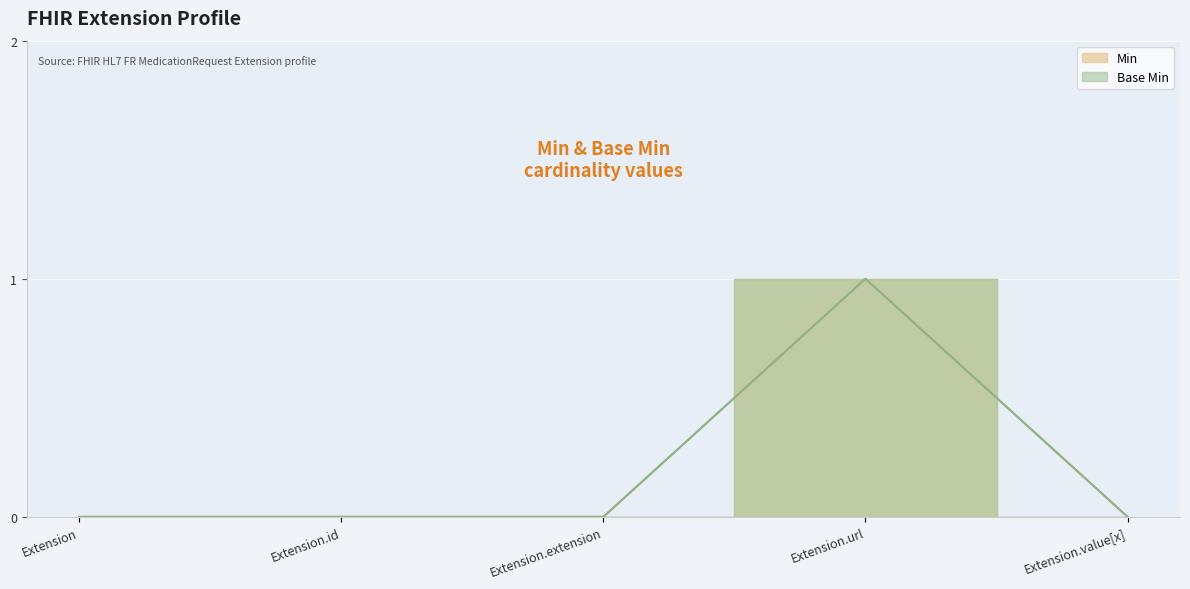

Is the value of Base Min at Extension.url greater than the value of Min at Extension.extension?

Yes